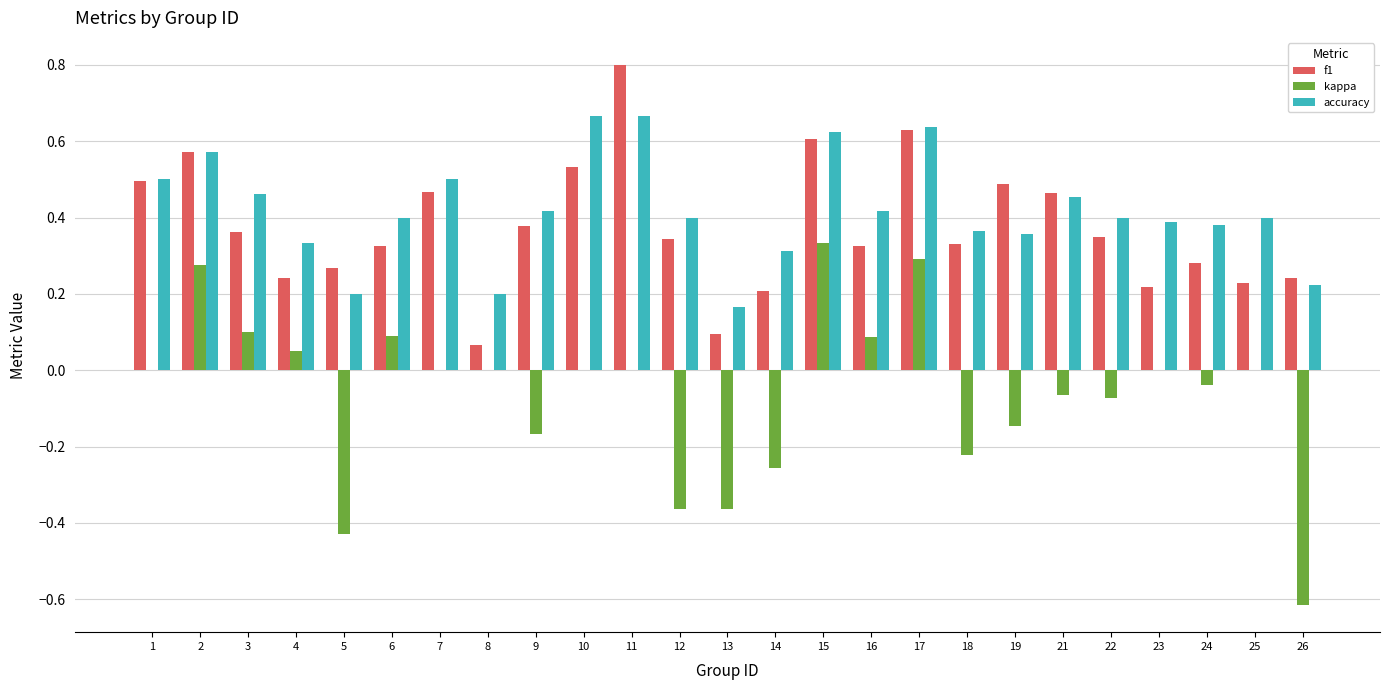

What is the sum of all accuracy values?

10.4